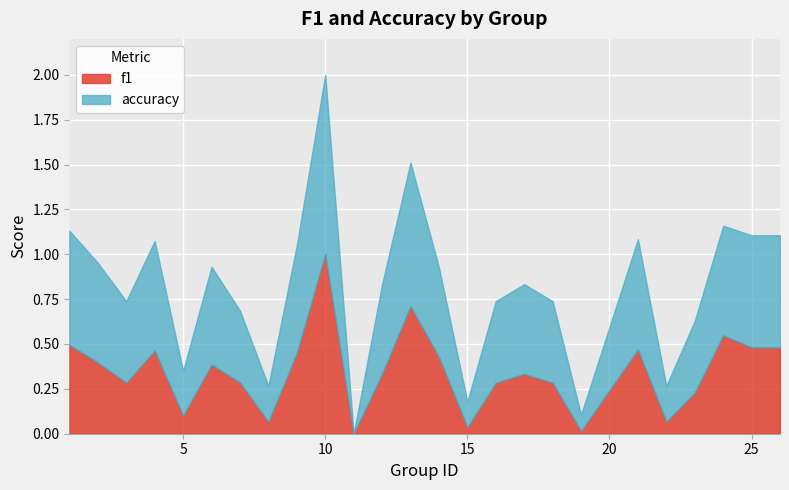

What is the value of the f1 point at the 13th from the left?

0.7